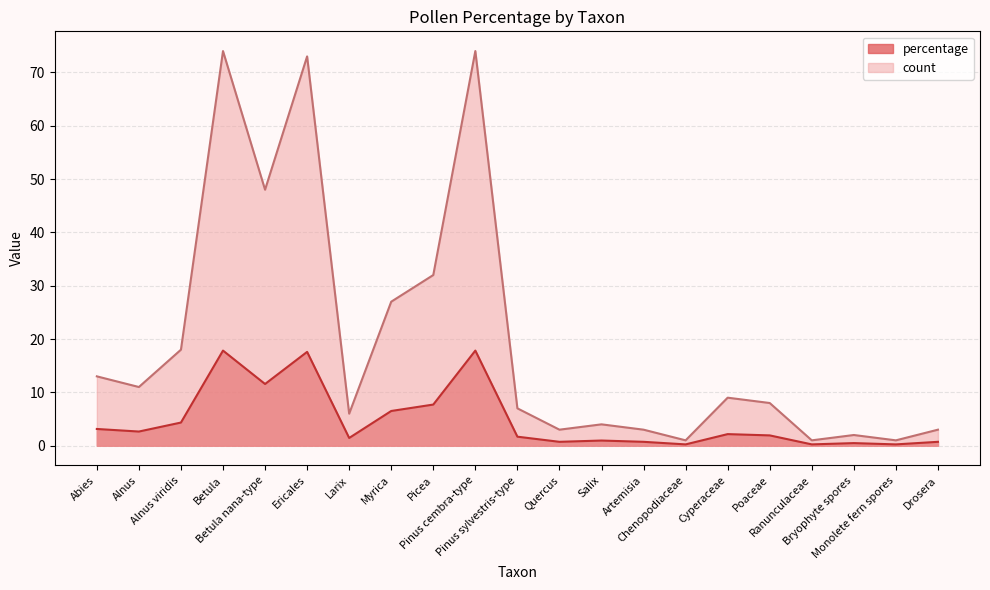

Does the chart display data point markers on the line(s)?

No